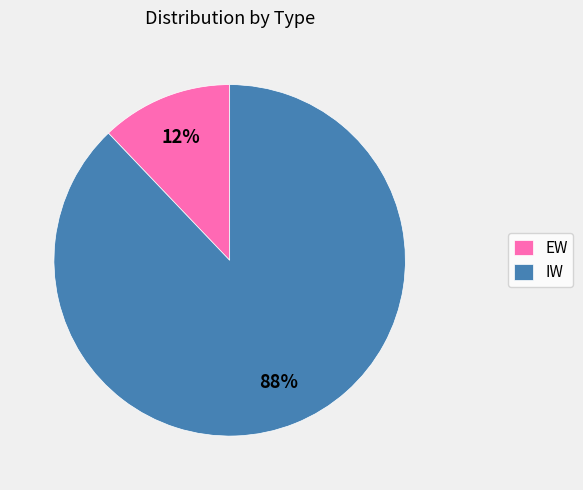

What is the smallest slice in the pie chart?

EW